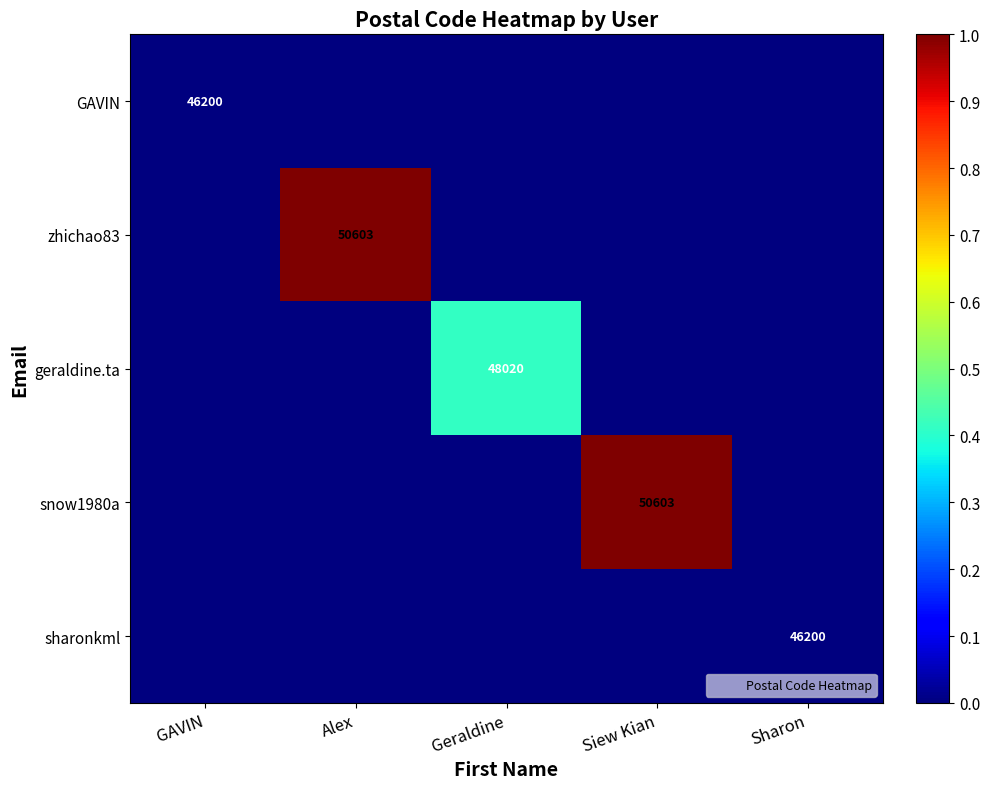

What is the highest value of the geraldine.ta series?

0.4